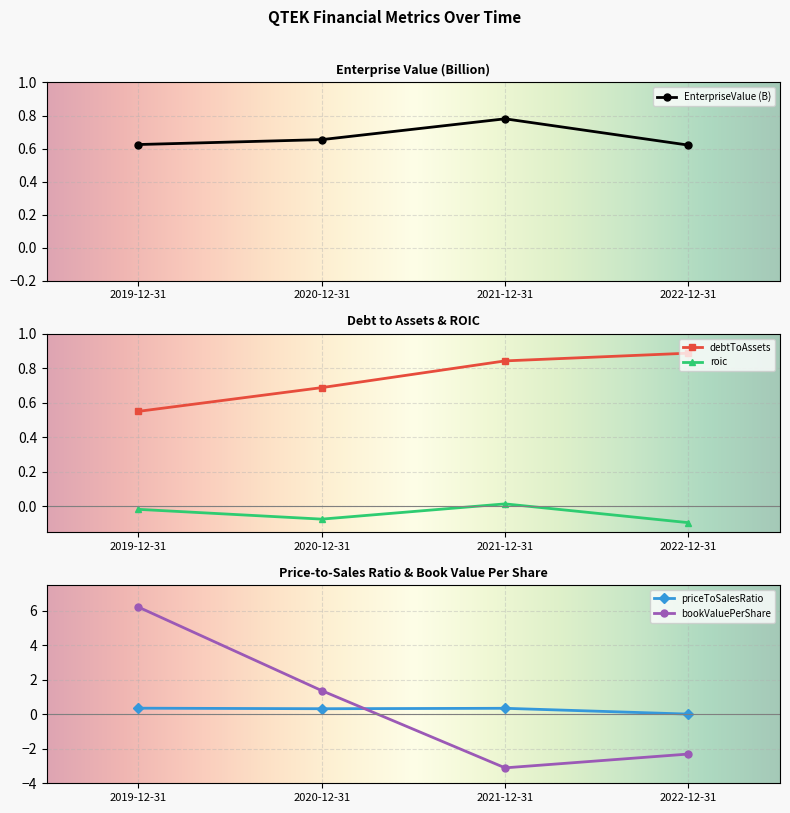

True or false: EnterpriseValue and roic intersect in this chart.

False